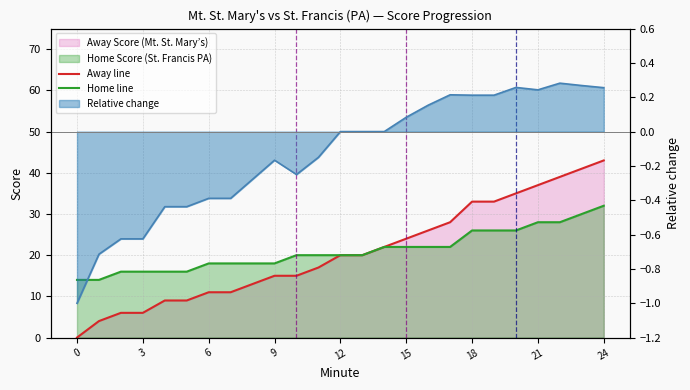

The value of Away line at 10 is 23. True or false?

False